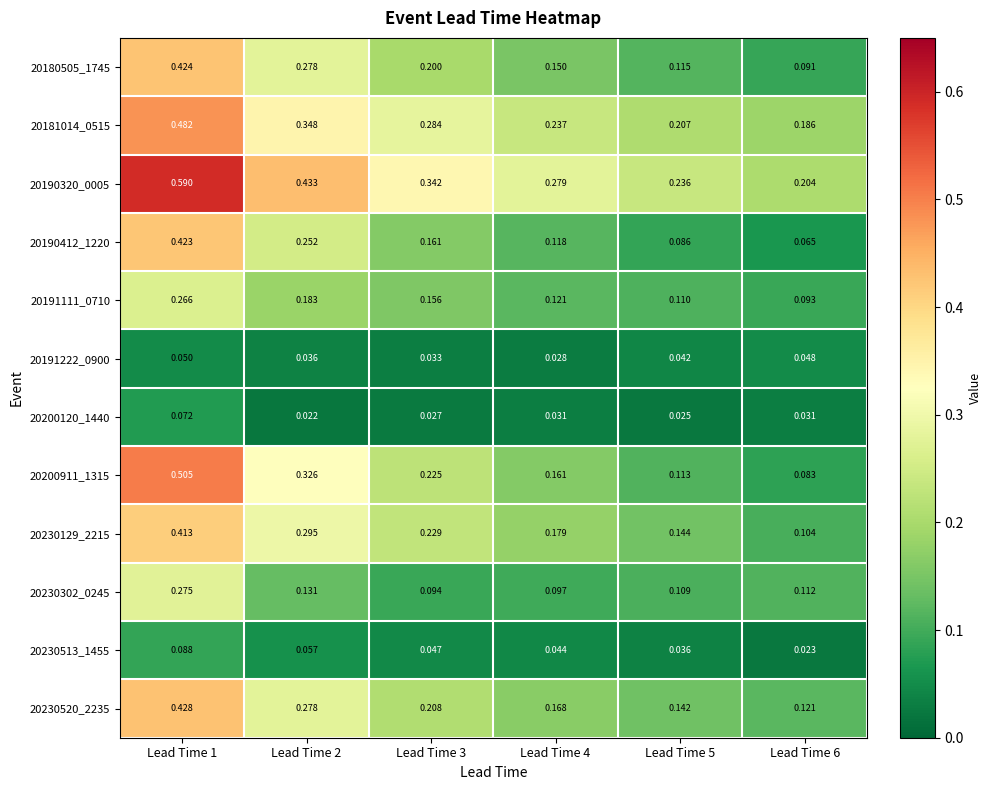

At which category is the sum across all series the highest?

Lead Time 1